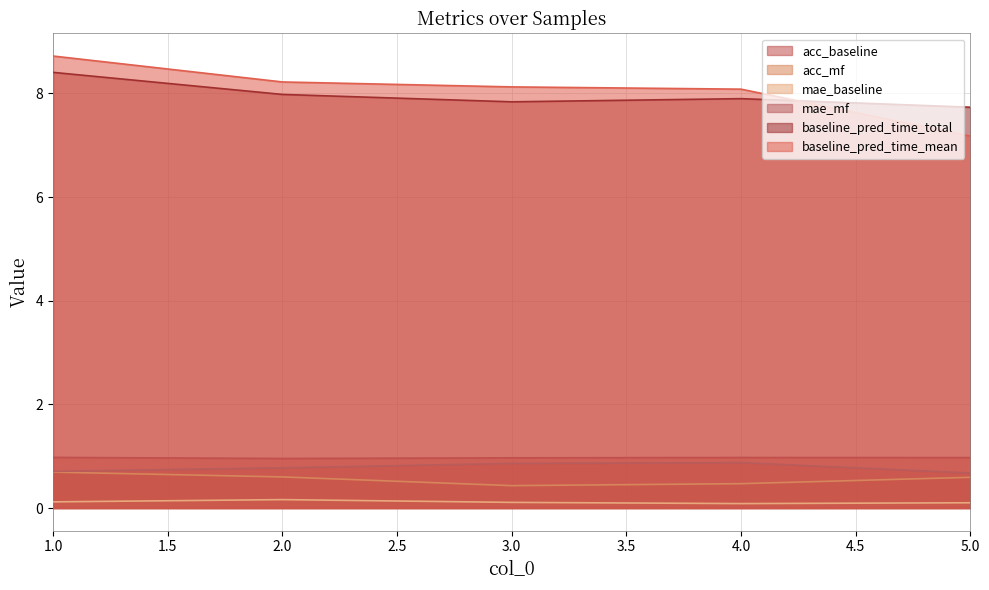

What is the value of the baseline_pred_time_total point at the 3rd from the left?

7.8